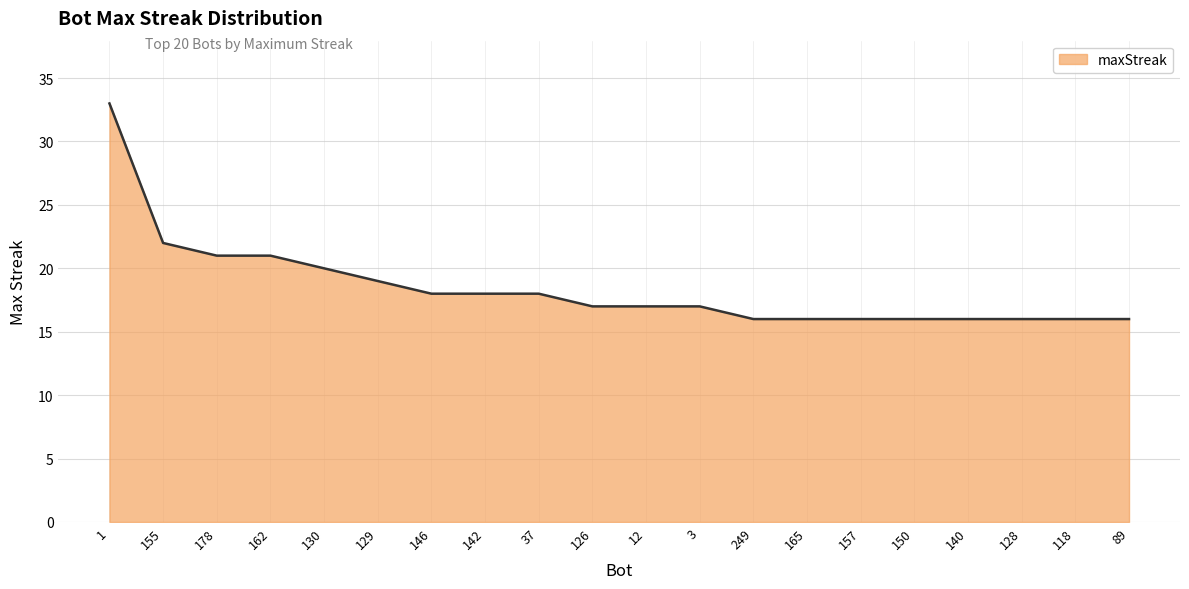

What is the greatest value displayed?

33